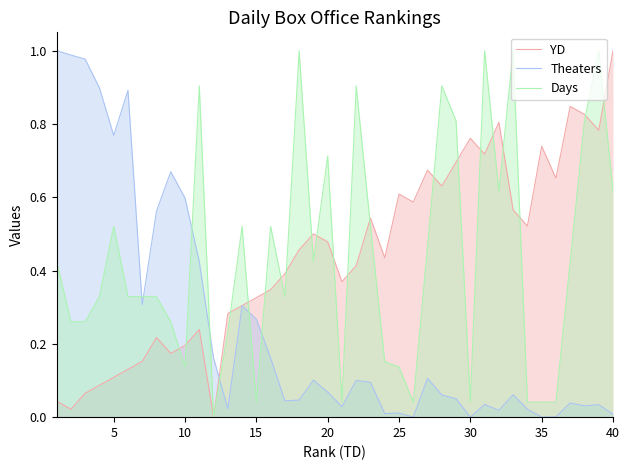

True or false: YD has more than 1 points higher than both neighbors.

True